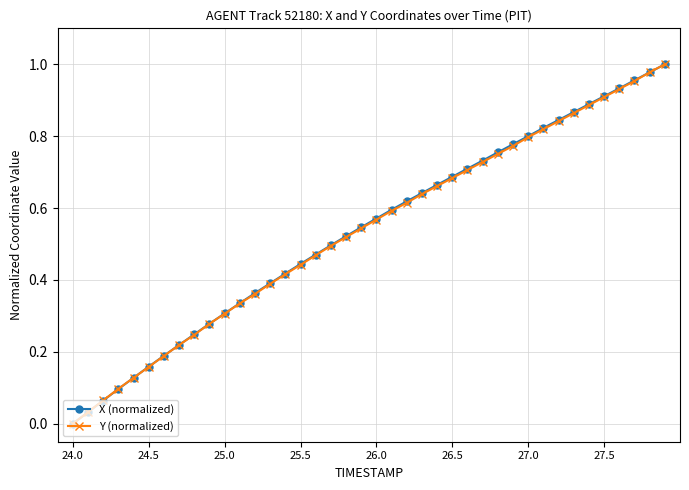

Which series has the largest total across all categories?

X (normalized)